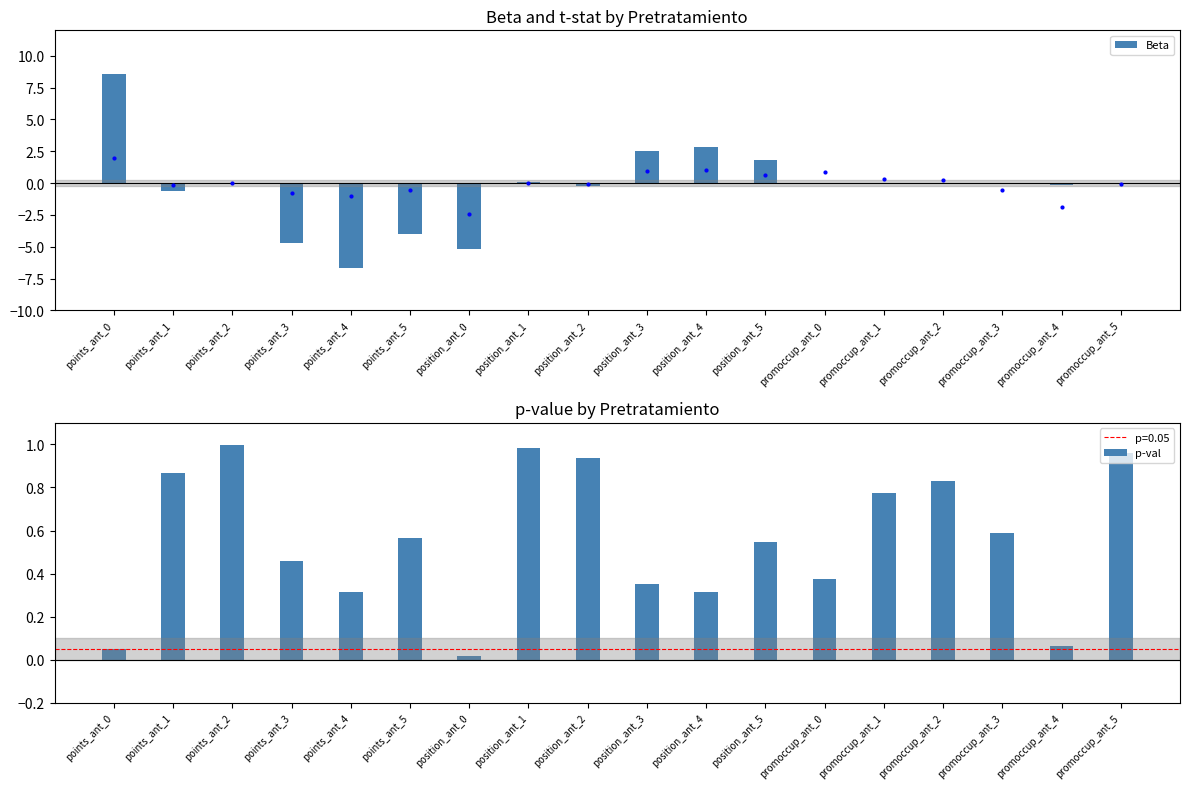

At which category is the sum across all series the highest?

points_ant_0